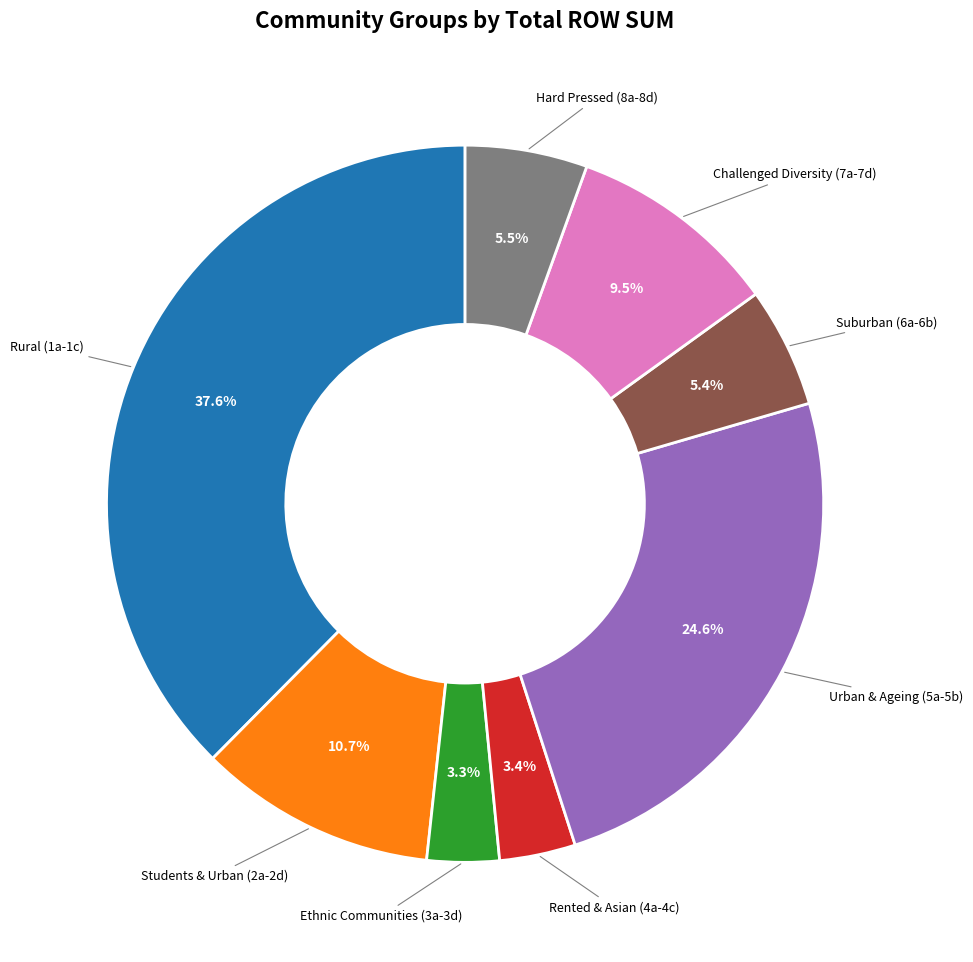

What percentage is NOT represented by Urban & Ageing (5a-5b)?

75.4%